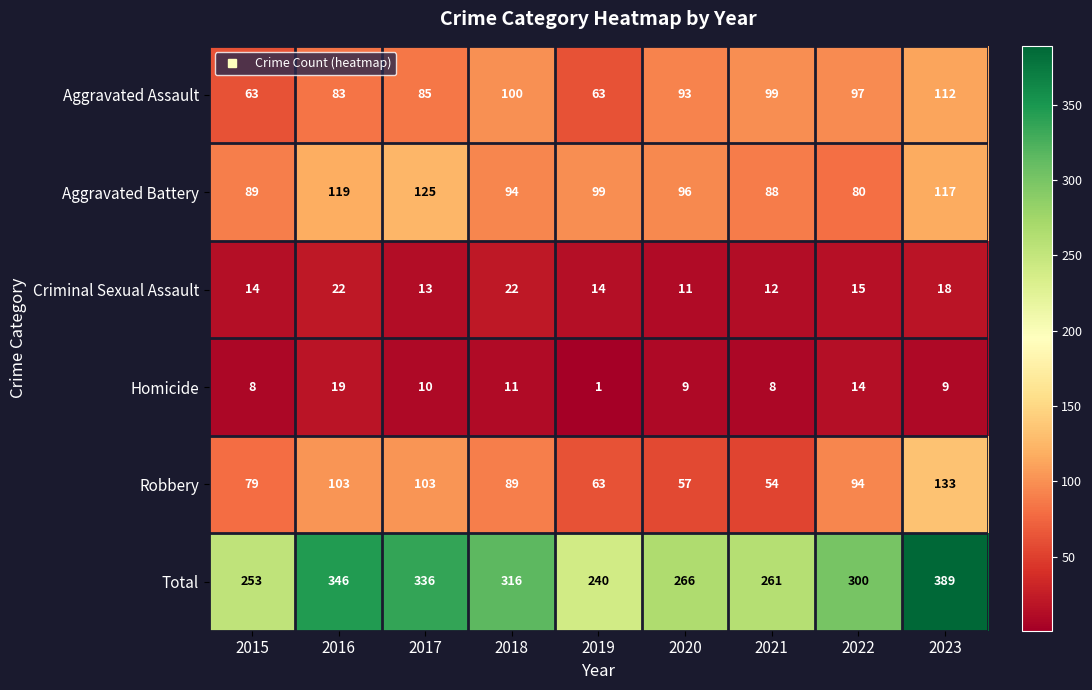

How many distinct data groups are displayed?

6